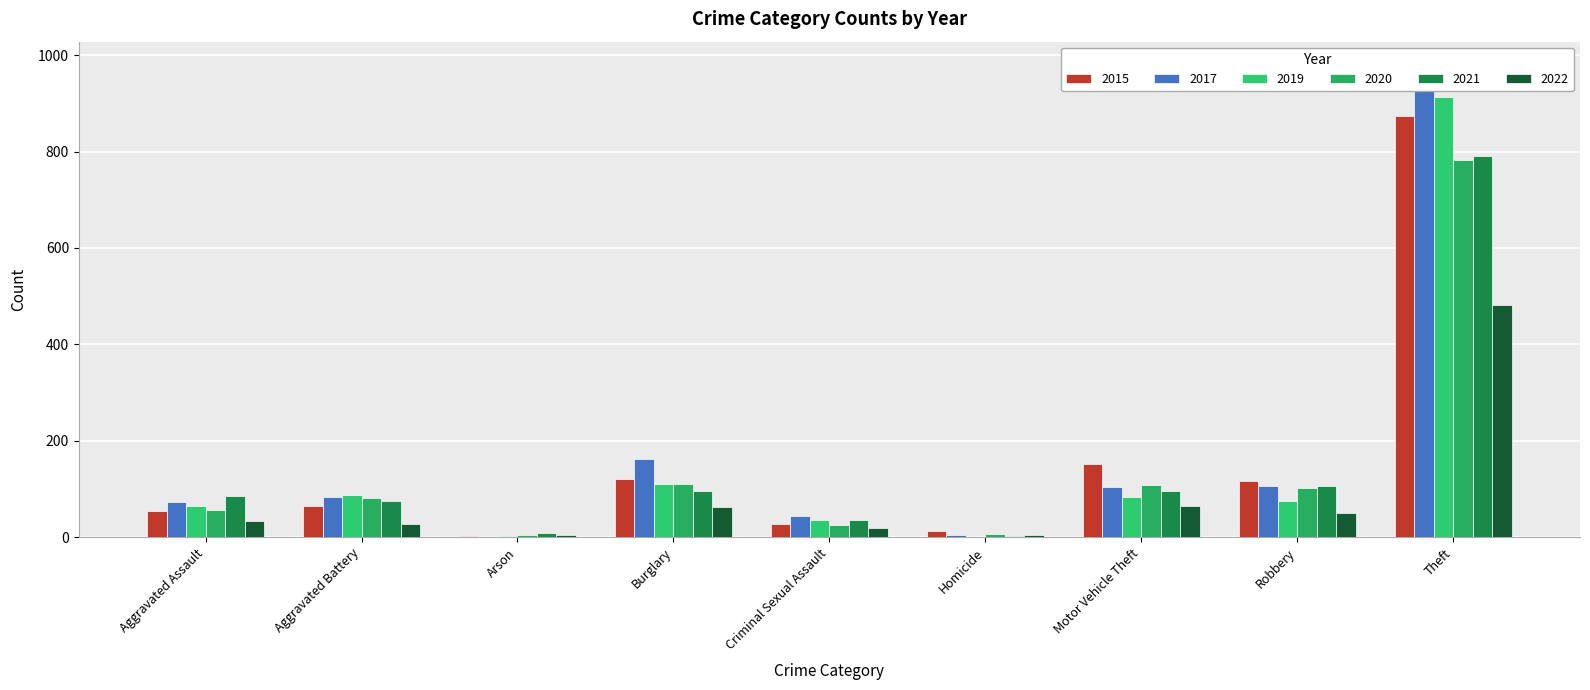

How many values in the 2021 series exceed 86?

4